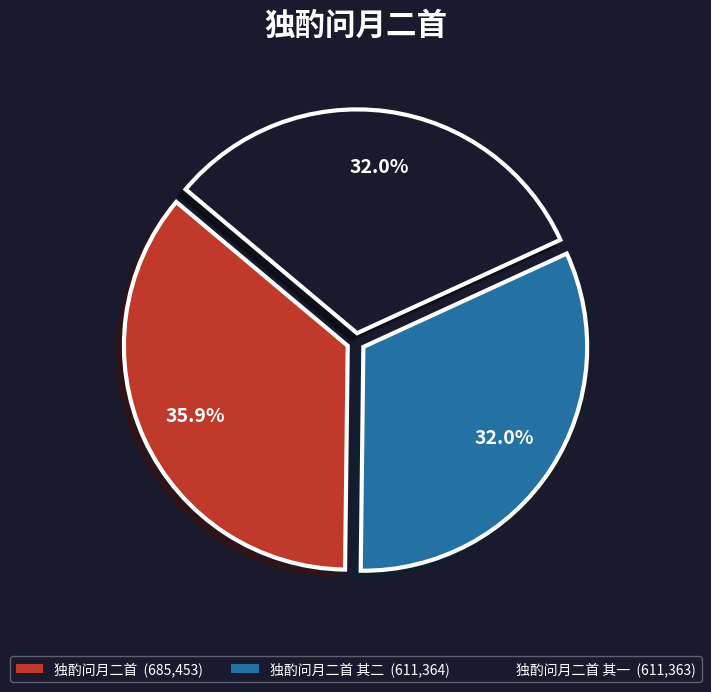

How many slices are in this pie chart?

3